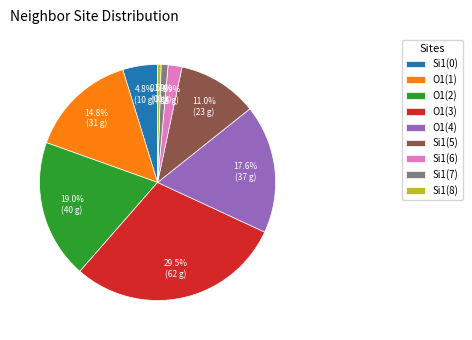

Is there any slice that represents more than half of the pie?

No